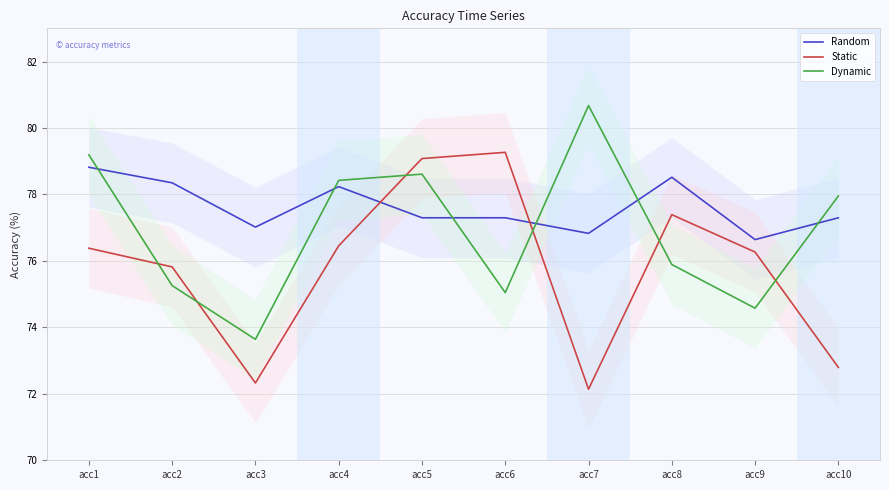

Reading right to left, what are all the values shown in this chart?

Random: acc10=77.3	acc9=76.6	acc8=78.5	acc7=76.8	acc6=77.3	acc5=77.3	acc4=78.2	acc3=77.0	acc2=78.4	acc1=78.8
Static: acc10=72.8	acc9=76.3	acc8=77.4	acc7=72.1	acc6=79.3	acc5=79.1	acc4=76.5	acc3=72.3	acc2=75.8	acc1=76.4
Dynamic: acc10=78.0	acc9=74.6	acc8=75.9	acc7=80.7	acc6=75.0	acc5=78.6	acc4=78.4	acc3=73.6	acc2=75.3	acc1=79.2